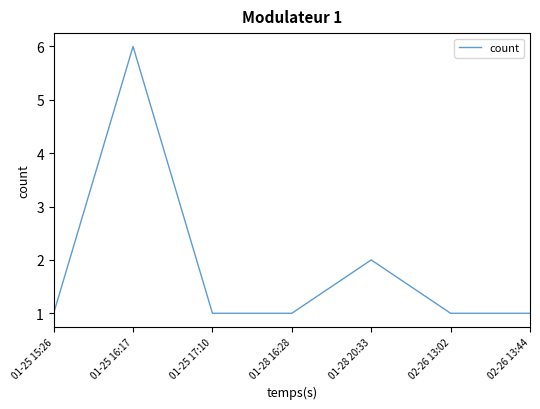

Is this an area chart (filled region under the line)?

No